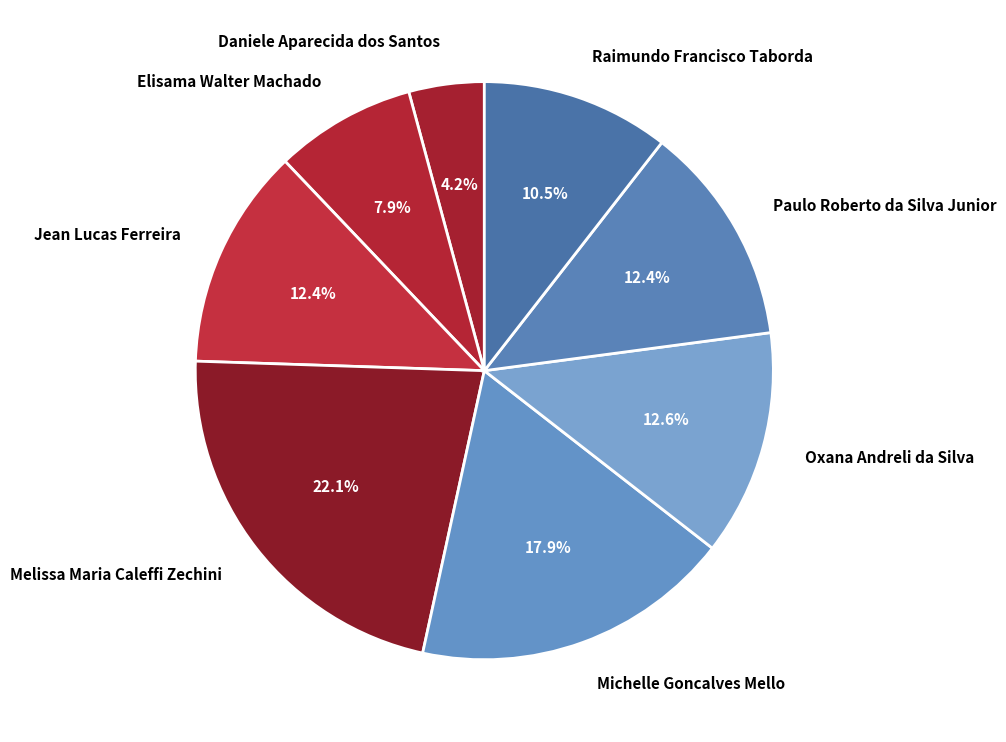

What percentage is the Jean Lucas Ferreira slice, to the nearest percent?

12%